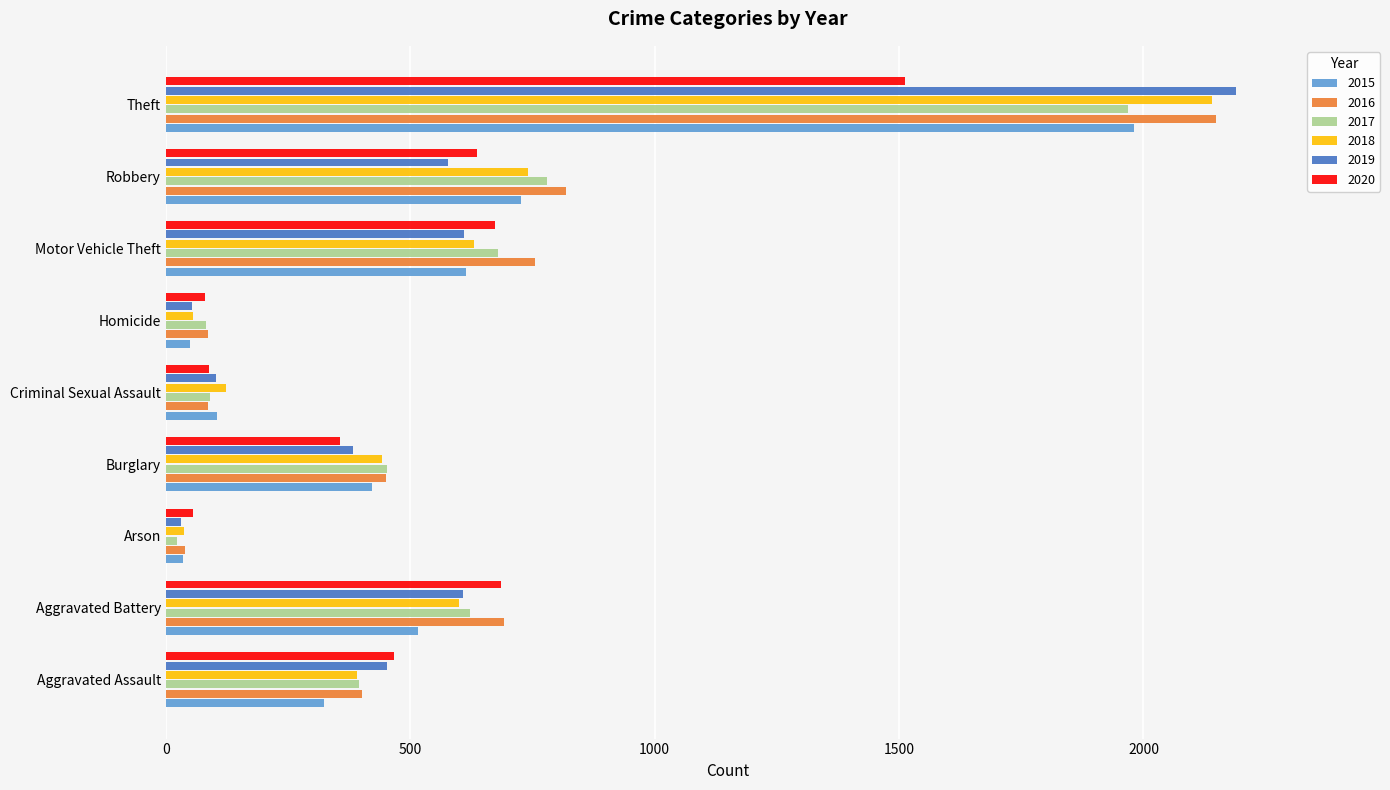

True or false: 2015 has a value of 677 at Aggravated Battery.

False